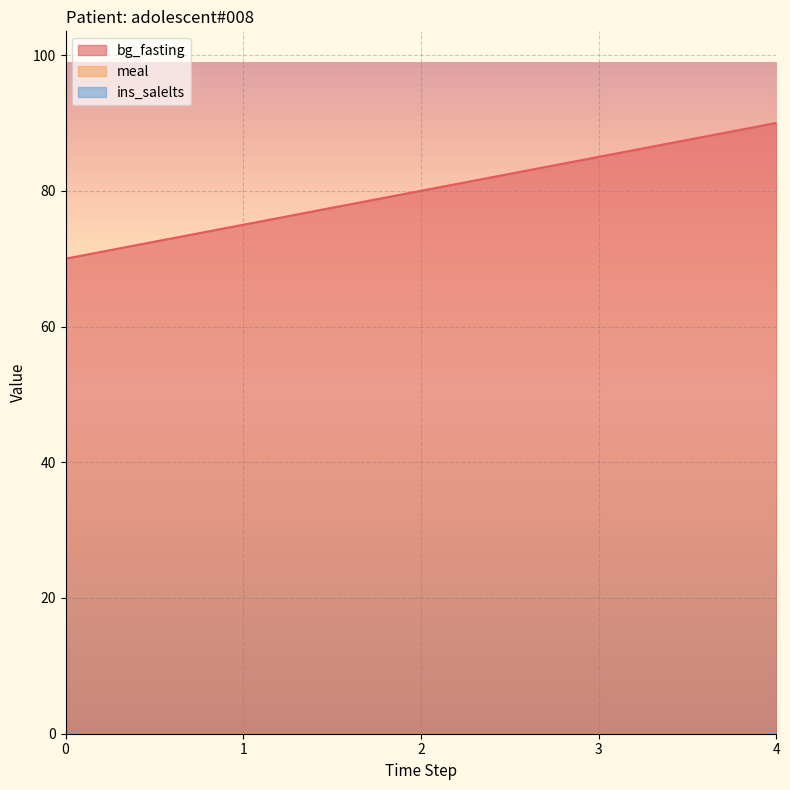

Read the bg_fasting value at 2, to the nearest 10.

80